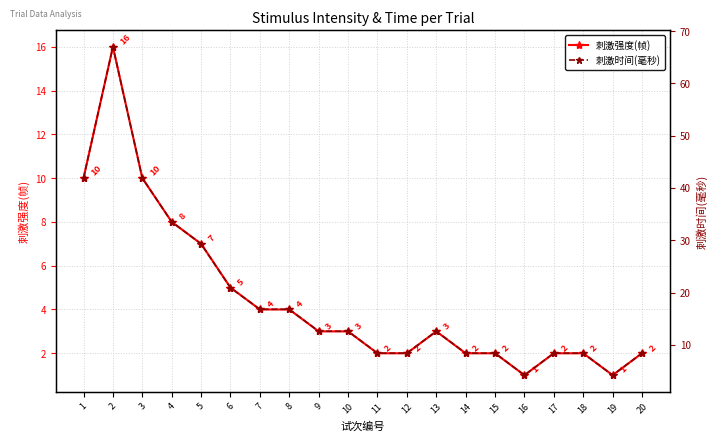

Between 3 and 8, which is larger?

3